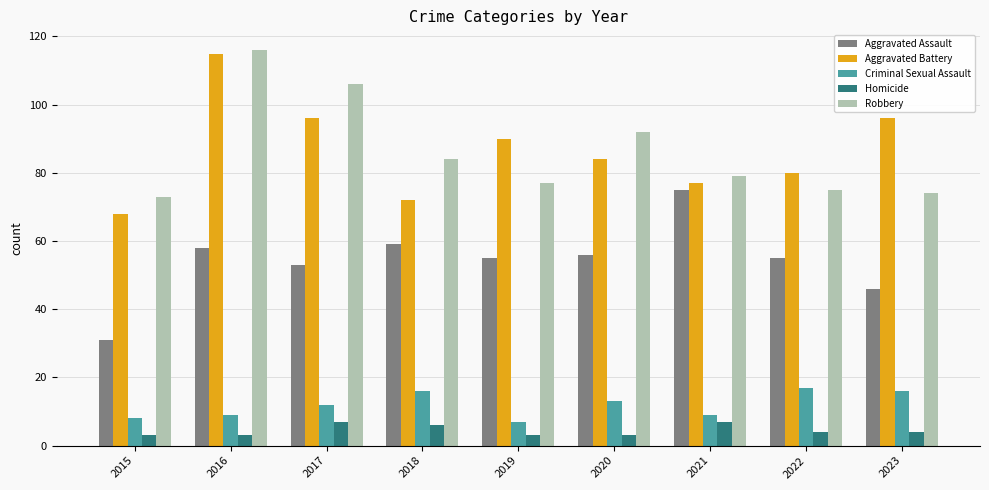

Reading left to right, transcribe all the data shown in this chart.

Aggravated Assault: 2015=31	2016=58	2017=53	2018=59	2019=55	2020=56	2021=75	2022=55	2023=46
Aggravated Battery: 2015=68	2016=115	2017=96	2018=72	2019=90	2020=84	2021=77	2022=80	2023=96
Criminal Sexual Assault: 2015=8	2016=9	2017=12	2018=16	2019=7	2020=13	2021=9	2022=17	2023=16
Homicide: 2015=3	2016=3	2017=7	2018=6	2019=3	2020=3	2021=7	2022=4	2023=4
Robbery: 2015=73	2016=116	2017=106	2018=84	2019=77	2020=92	2021=79	2022=75	2023=74